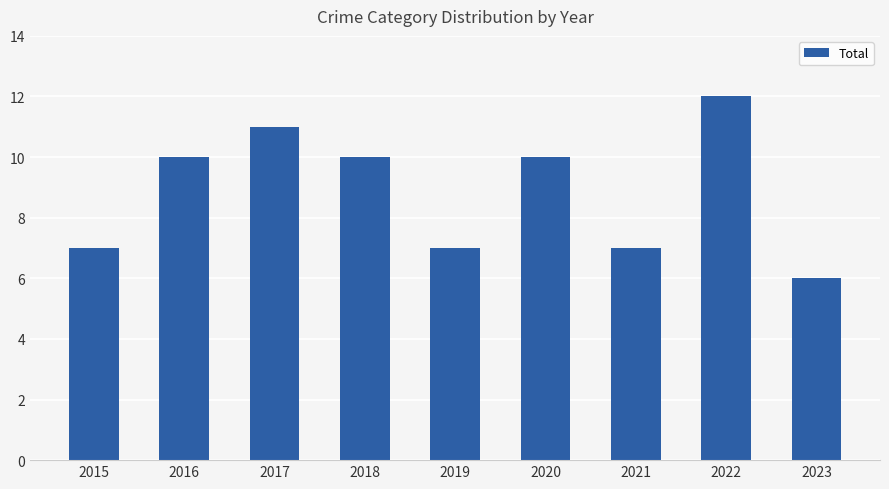

At which category does the chart reach its peak across all series?

2022